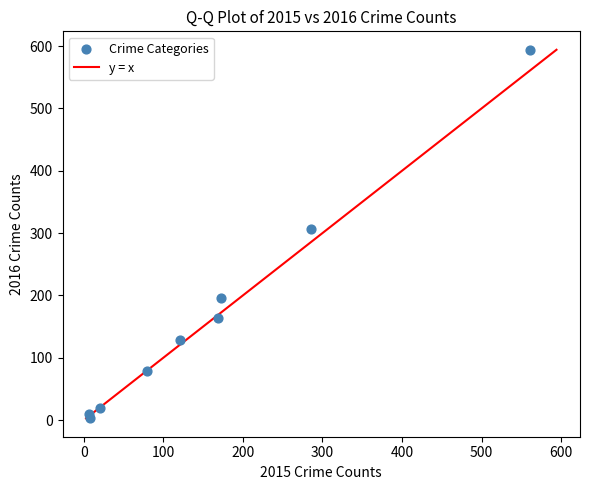

What Y value in the scatter plot is closest to 298?

307